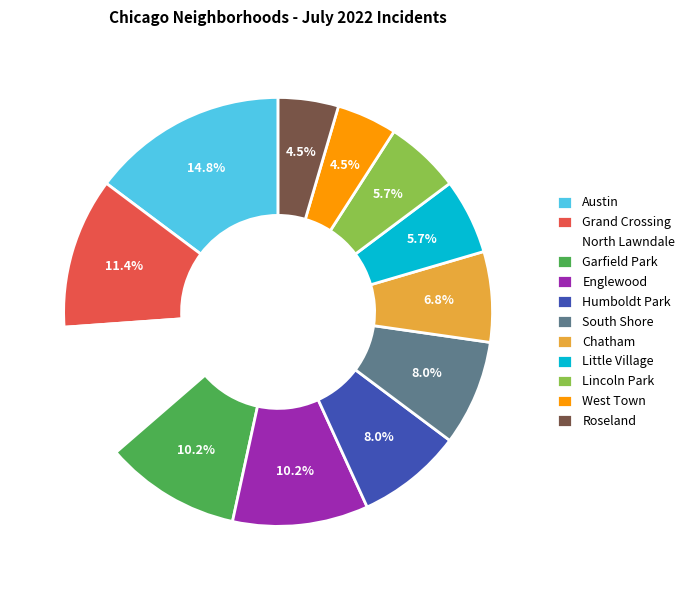

To the nearest percent, what is the average slice percentage?

8%